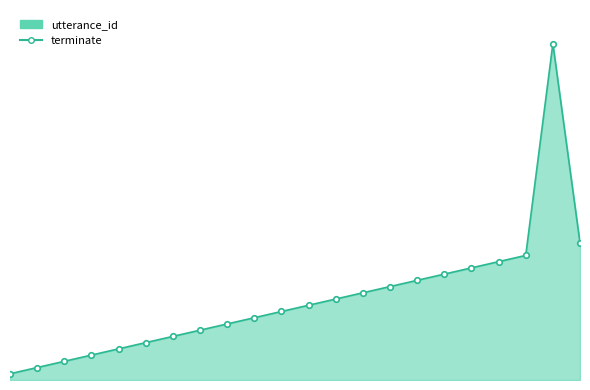

What is the difference between the maximum and minimum values?

53